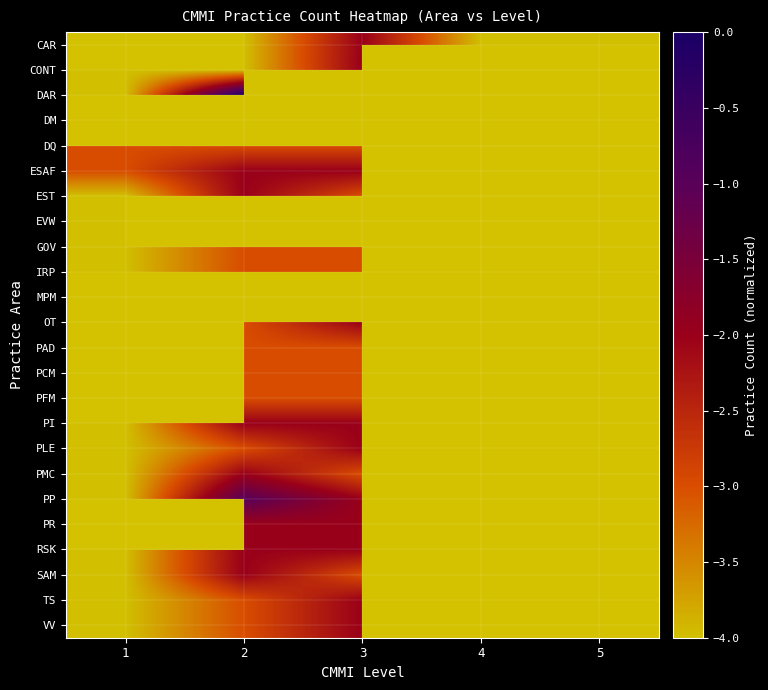

Which category has the highest value across all series?

2